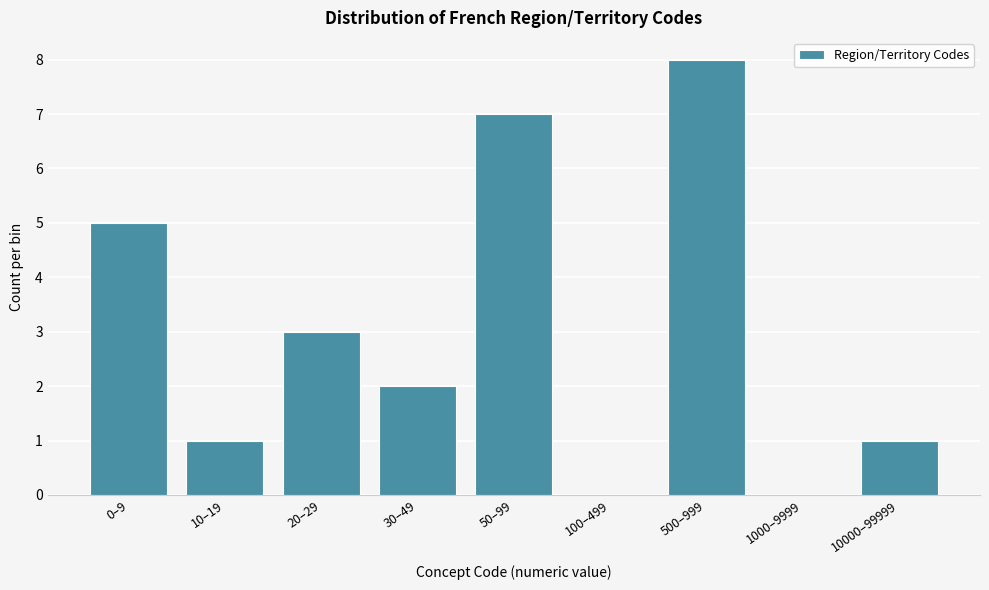

Reading left to right, what are all the values shown in this chart?

0–9=5	10–19=1	20–29=3	30–49=2	50–99=7	100–499=0	500–999=8	1000–9999=0	10000–99999=1